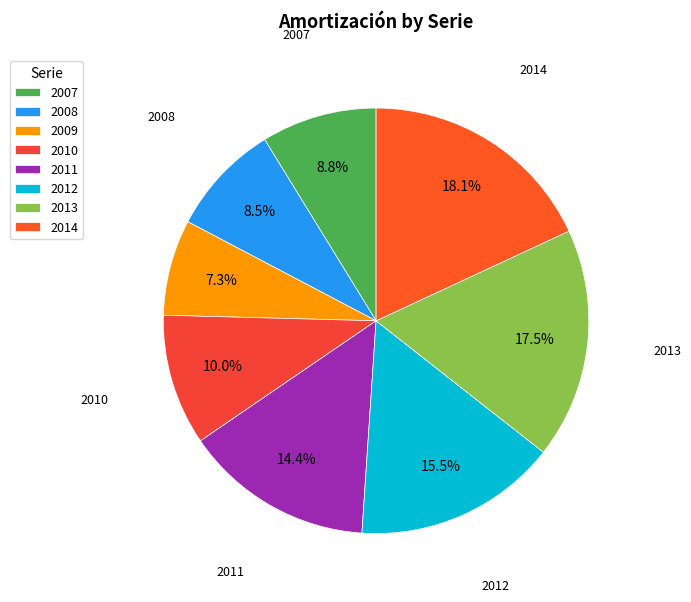

To the nearest percent, what is the difference between the largest and smallest slice percentages?

11%